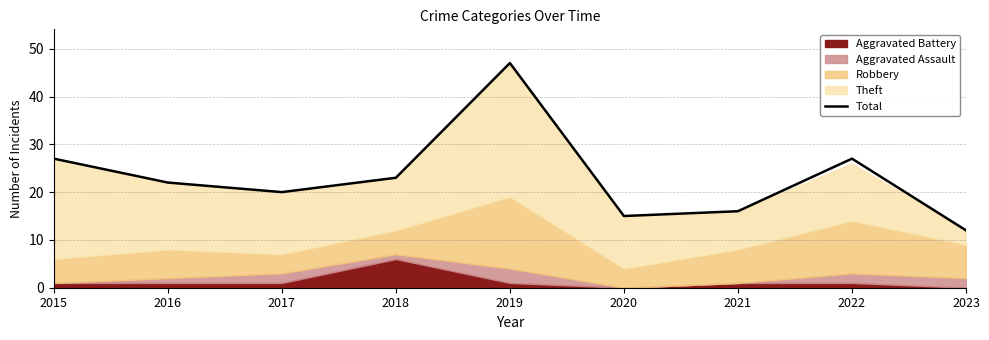

List the labels in order of value, smallest first.

2023, 2020, 2021, 2017, 2016, 2018, 2015, 2022, 2019